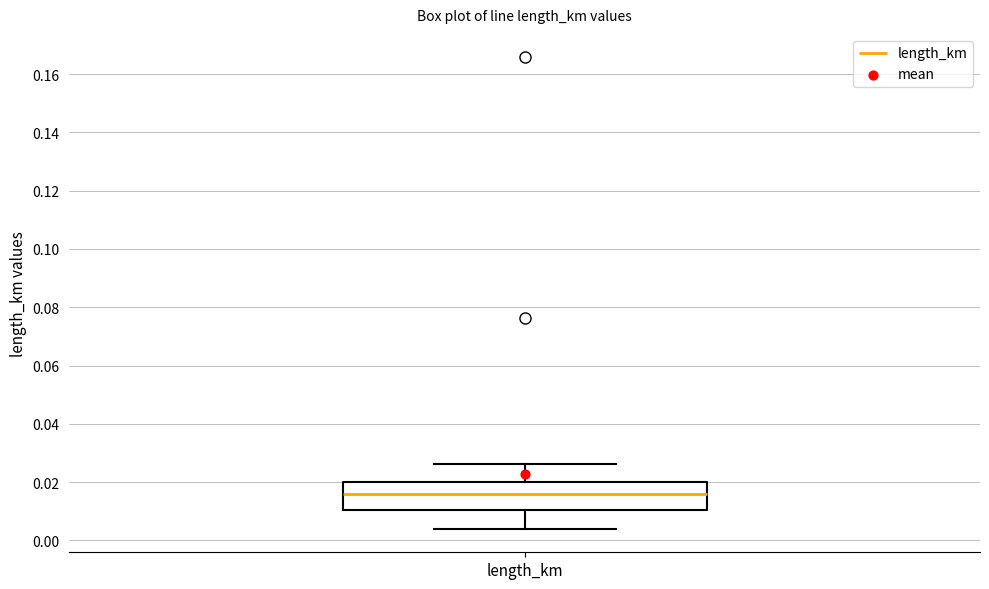

Where does the median line of the box for length_km sit on the y-axis? The values are not printed on the chart, so give them approximately, as read against the axis.

0.016